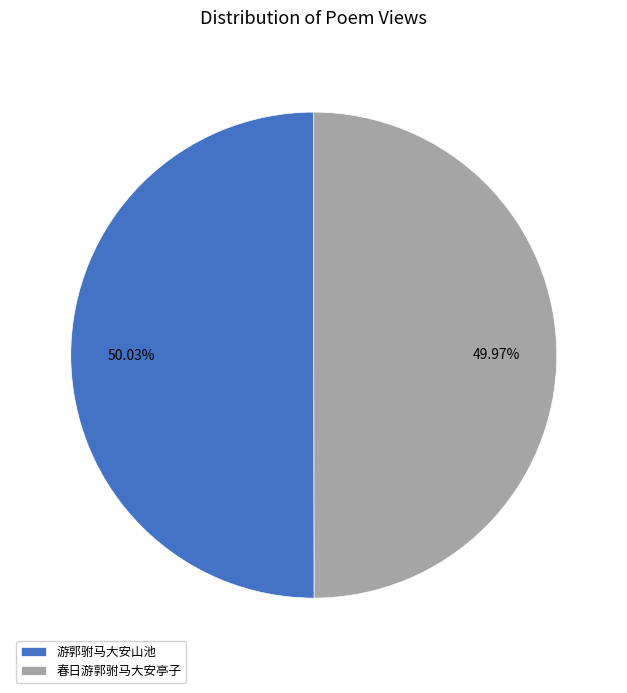

To the nearest percent, what is the average slice percentage?

50%